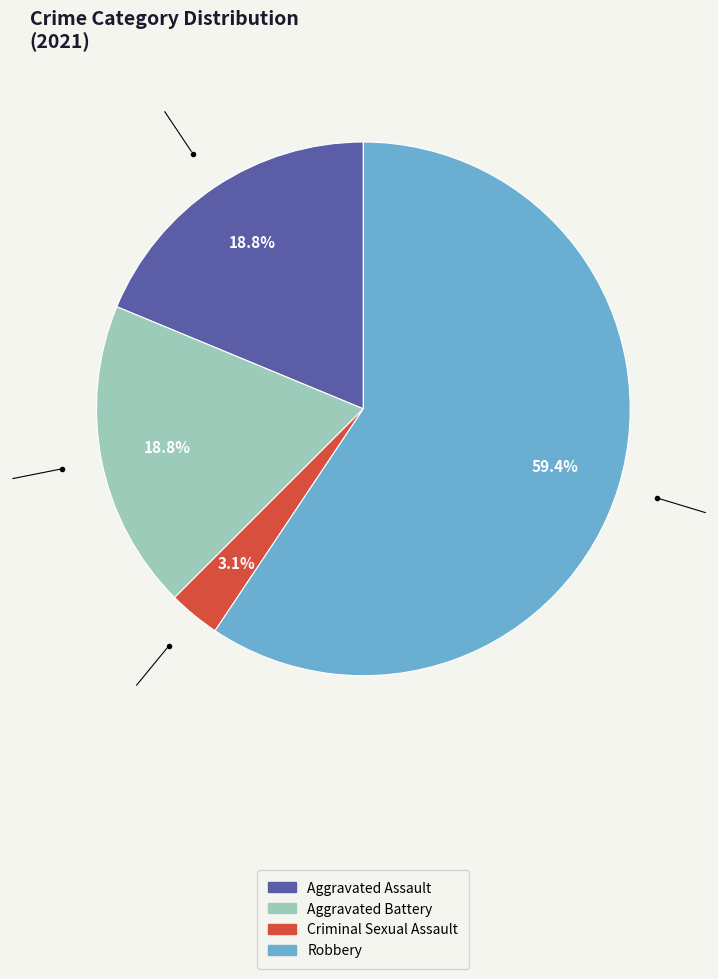

What is the total percentage of Robbery and Aggravated Assault?

78.1%